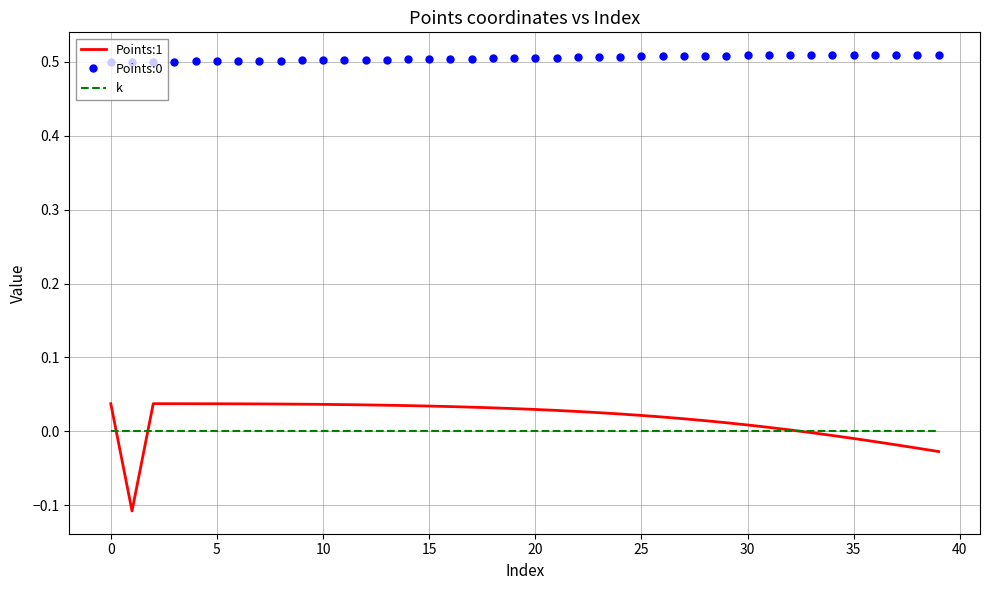

Which series has the widest spread of values?

Points:1